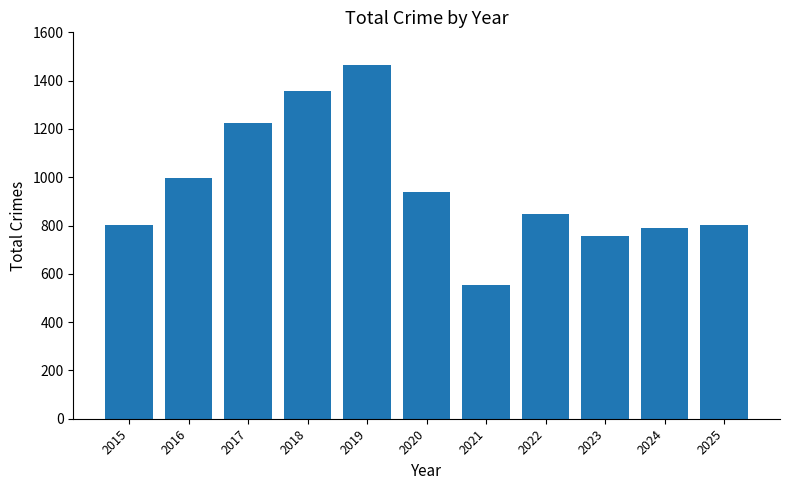

What is the minimum value shown in the chart?

553